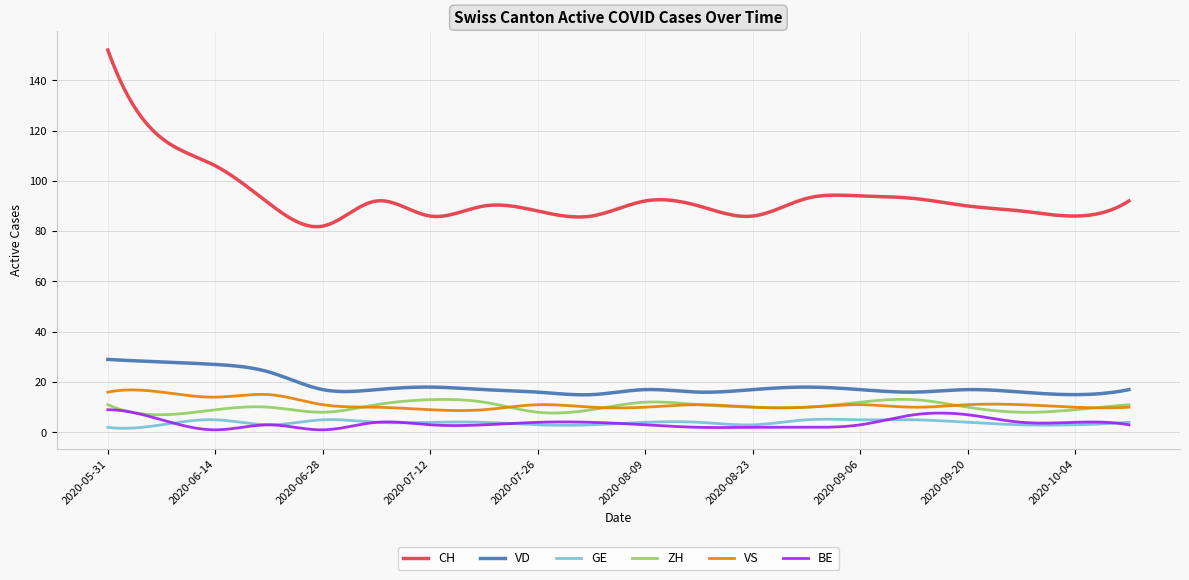

What is the difference between the maximum and minimum values in the CH series?

70.2